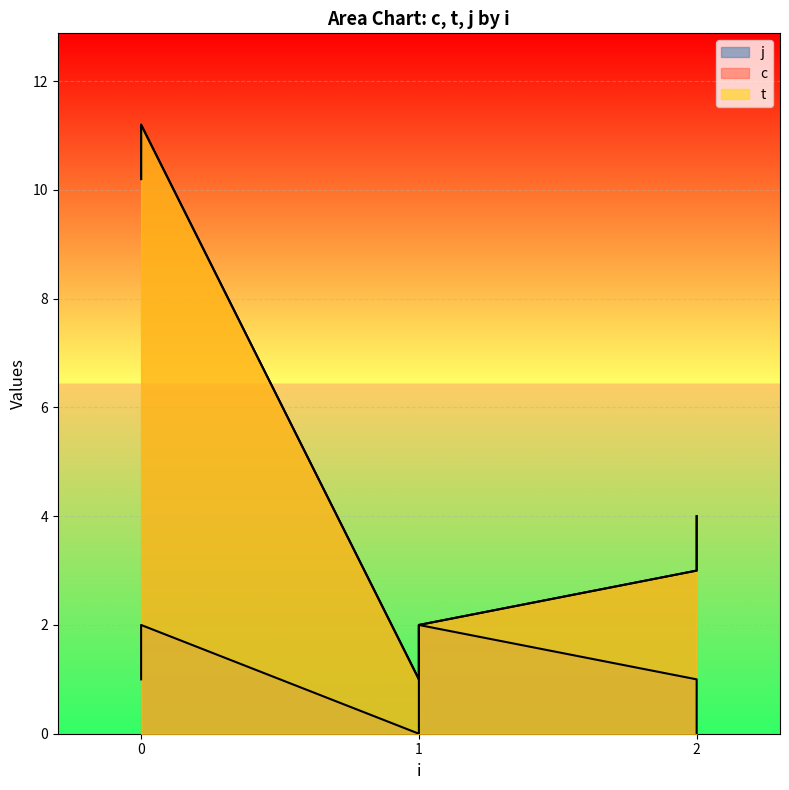

True or false: c and j cross at least once.

False